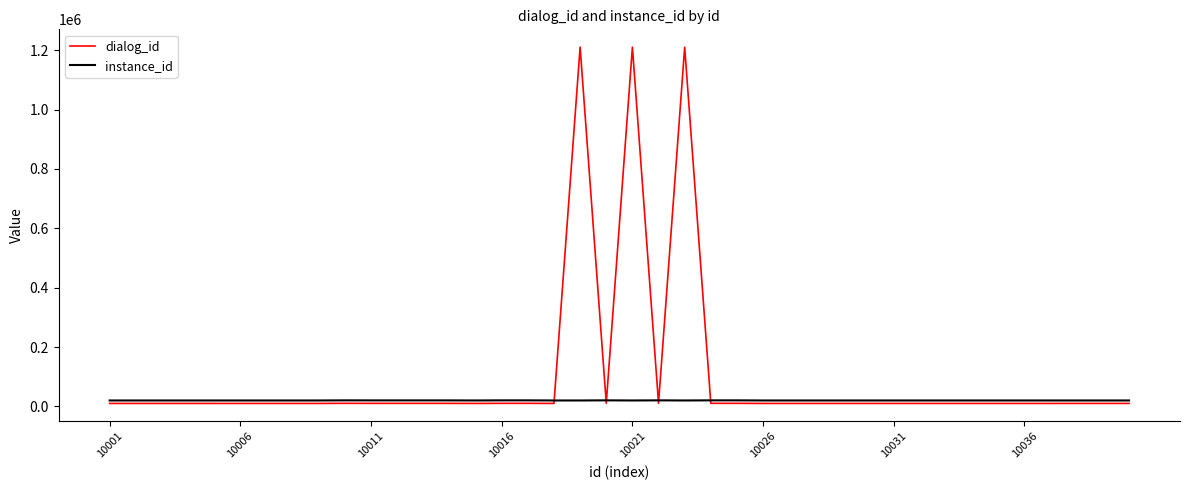

Rank the series by their maximum value, from lowest to highest.

instance_id, dialog_id